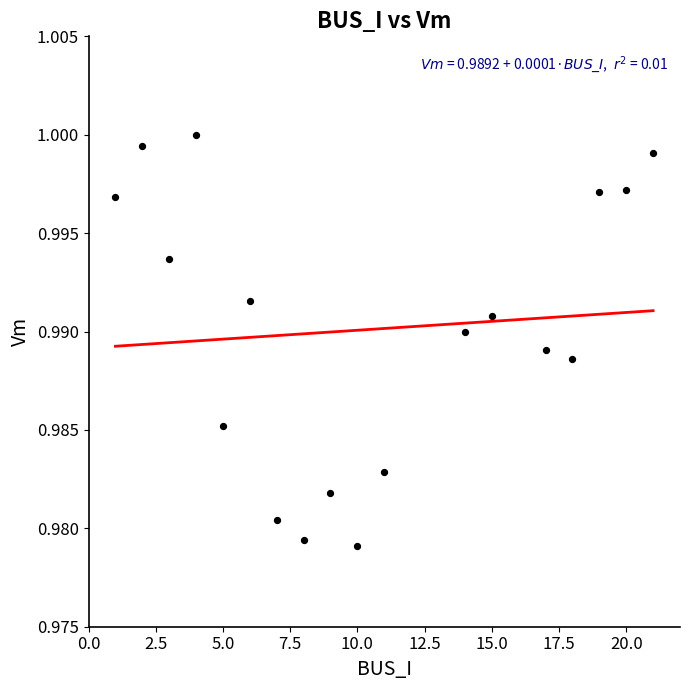

What is the range of X values (max minus min)?

20.0